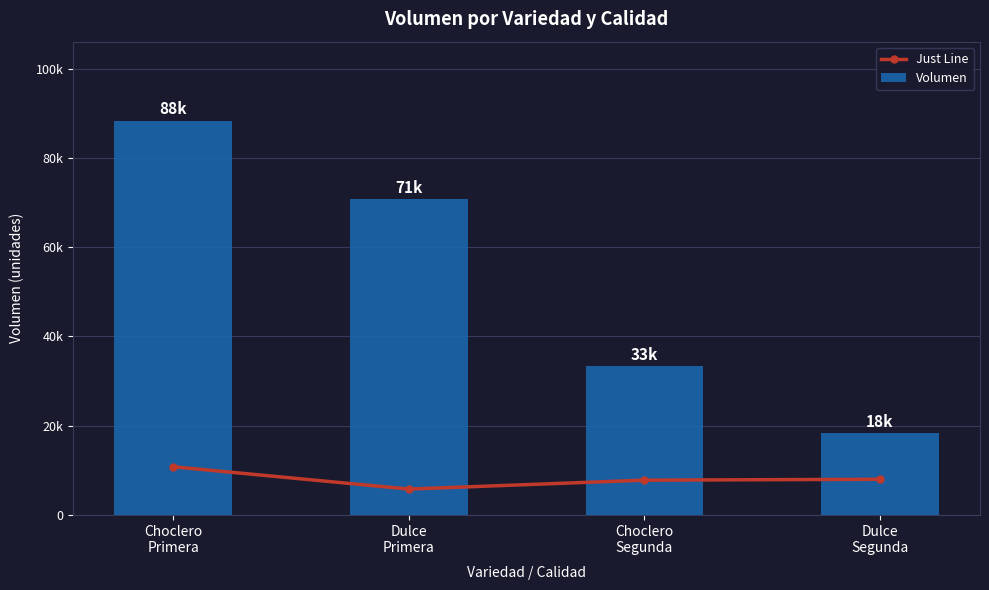

What is the sum of the Just Line values at Choclero
Primera and Choclero
Segunda?

18600